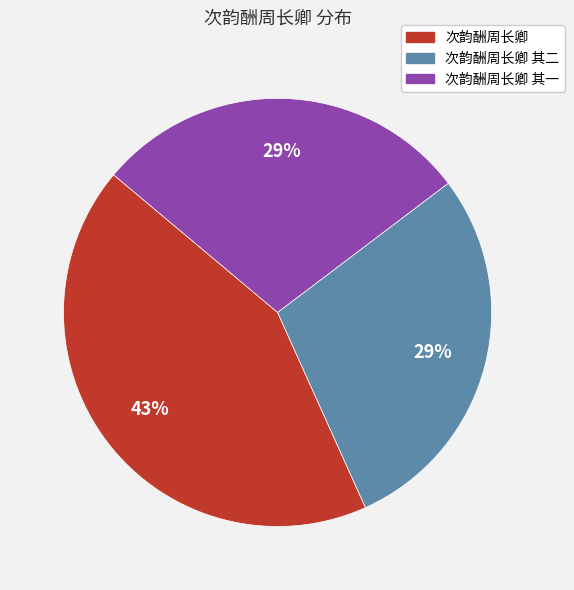

Does any single category account for the majority?

No